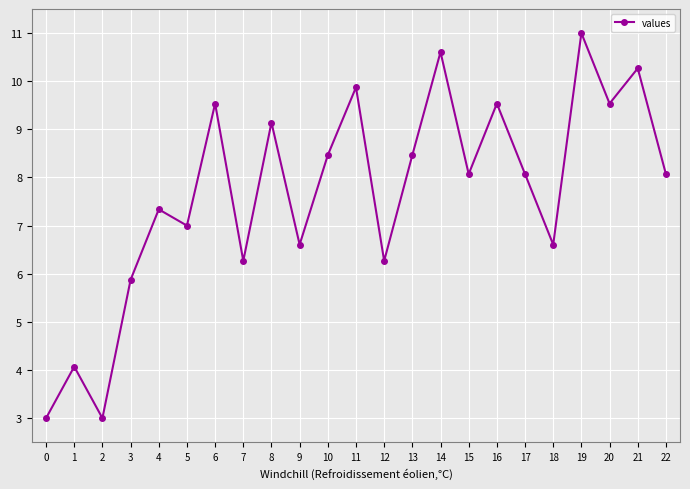

At which label does the data first exceed 8?

6